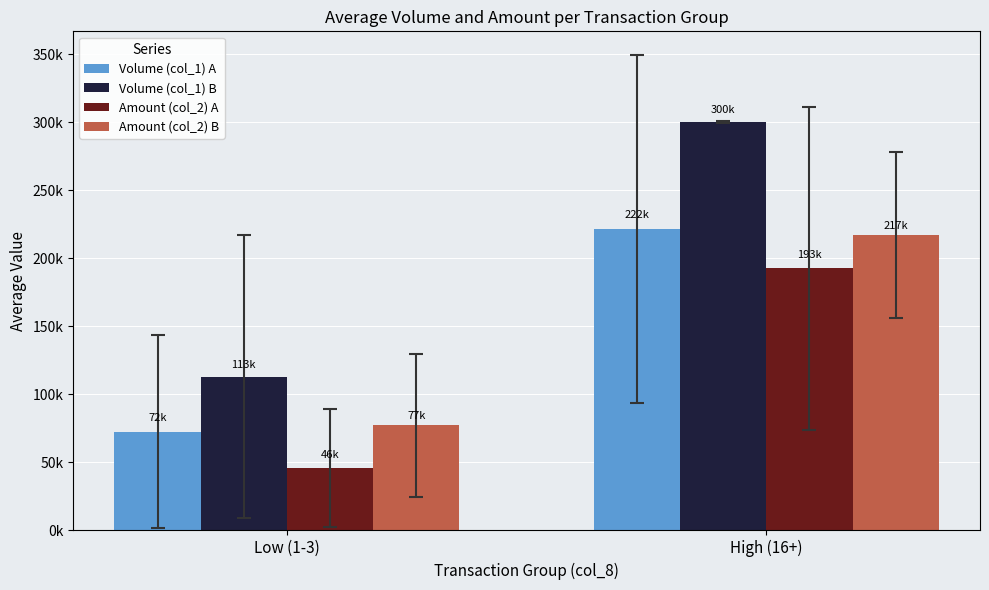

What is the greatest value displayed?

300500.0